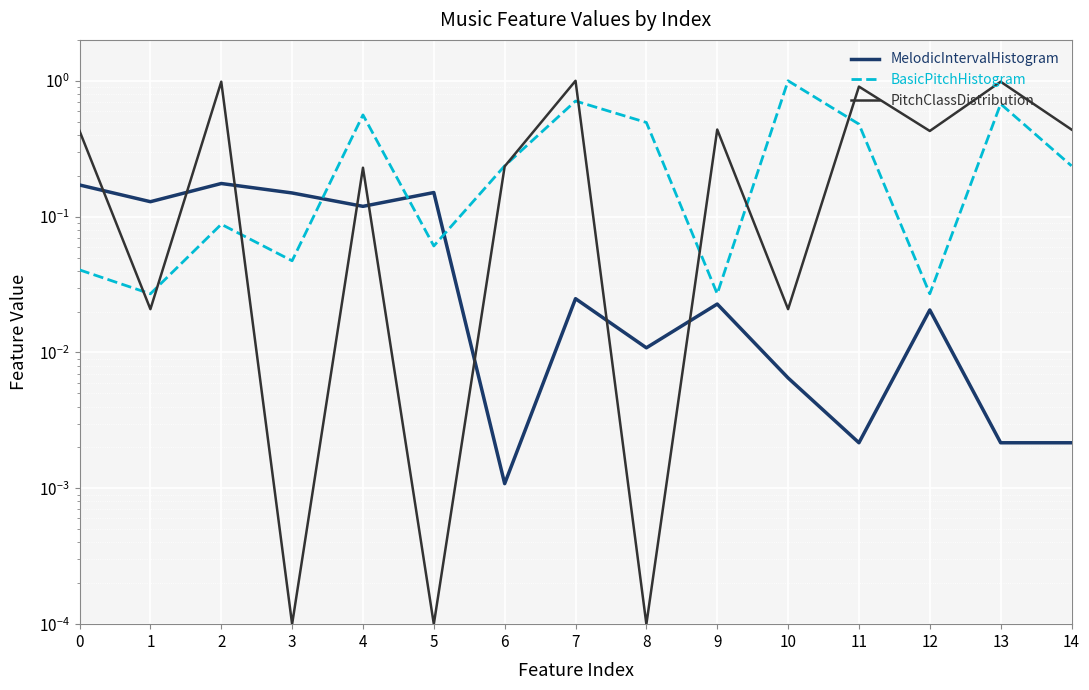

List the labels in order of PitchClassDistribution value, smallest first.

3, 5, 8, 1, 10, 4, 6, 0, 12, 9, 14, 11, 2, 13, 7